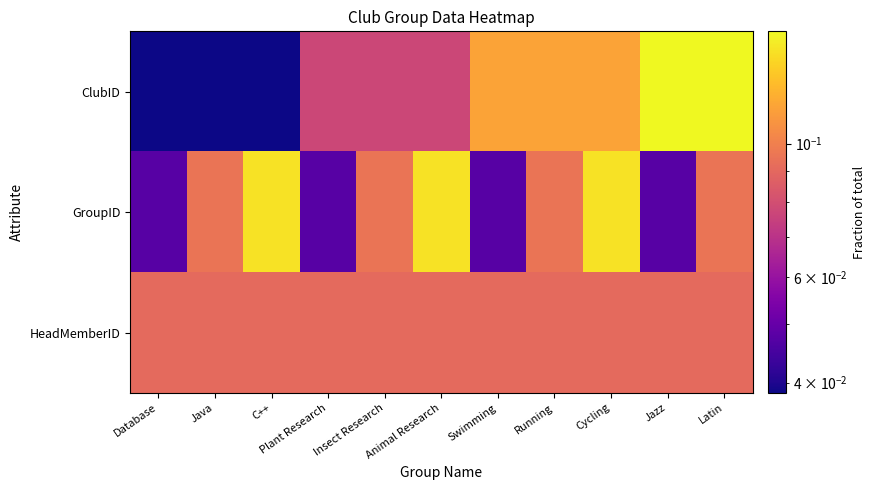

Reading right to left, extract all data points from this chart.

ClubID: Latin=0.2	Jazz=0.2	Cycling=0.1	Running=0.1	Swimming=0.1	Animal Research=0.1	Insect Research=0.1	Plant Research=0.1	C++=0.0	Java=0.0	Database=0.0
GroupID: Latin=0.1	Jazz=0.0	Cycling=0.1	Running=0.1	Swimming=0.0	Animal Research=0.1	Insect Research=0.1	Plant Research=0.0	C++=0.1	Java=0.1	Database=0.0
HeadMemberID: Latin=0.1	Jazz=0.1	Cycling=0.1	Running=0.1	Swimming=0.1	Animal Research=0.1	Insect Research=0.1	Plant Research=0.1	C++=0.1	Java=0.1	Database=0.1